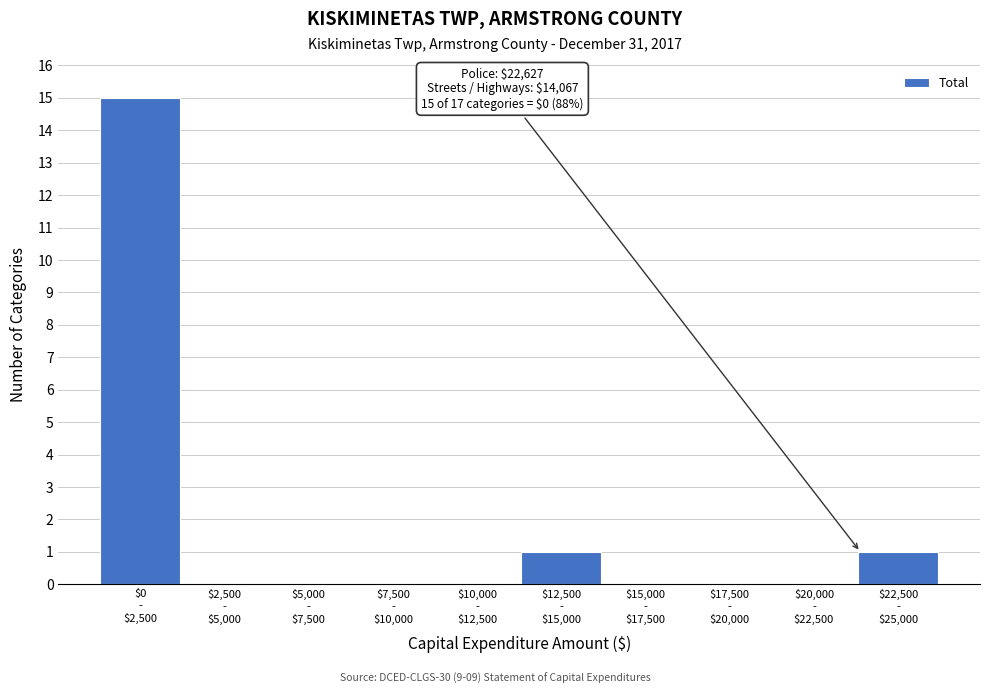

What is the sum of all values?

17